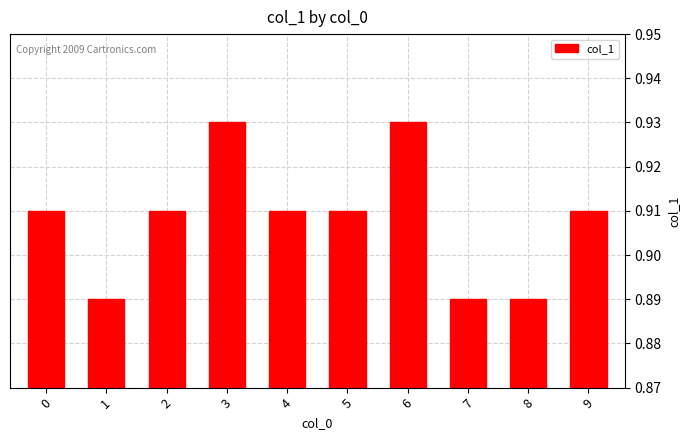

What is the sum of the values at 9 and 8?

1.8